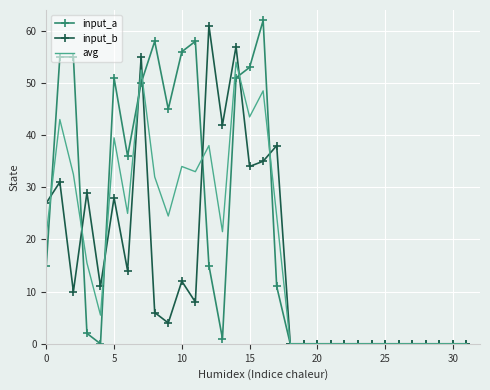

Which series has the largest total across all categories?

input_a